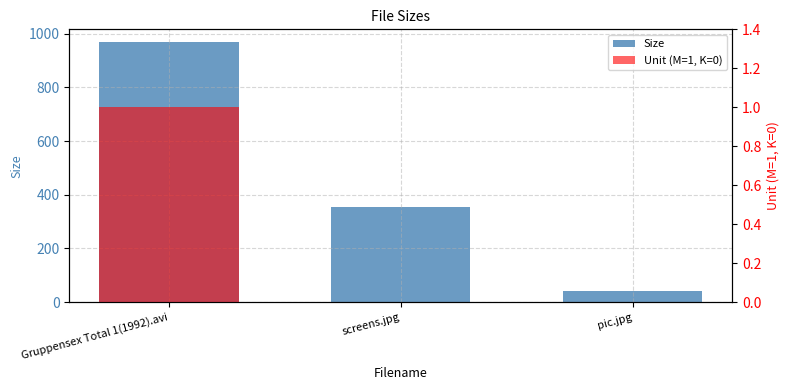

The Unit (M=1, K=0) series shows 0.0 at pic.jpg. True or false?

True